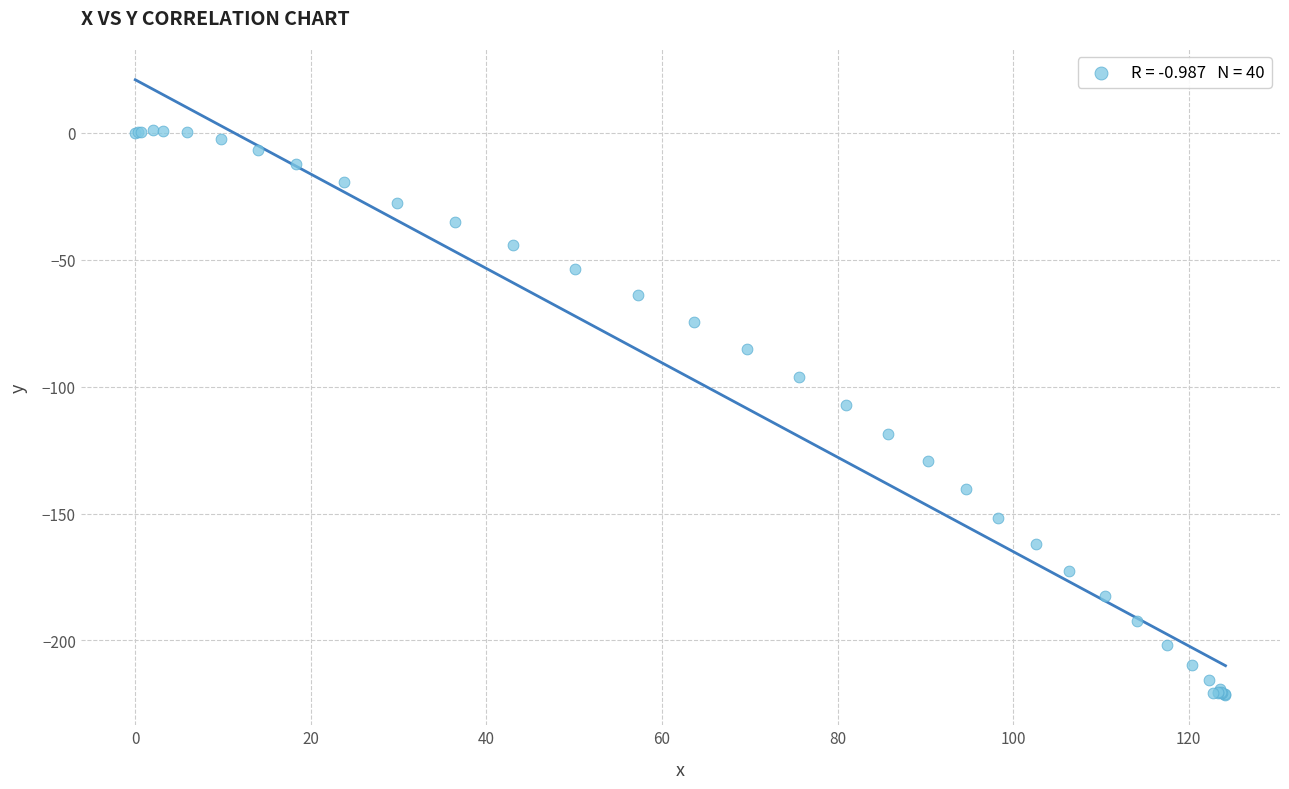

What Y value in the scatter plot is closest to -110?

-107.2